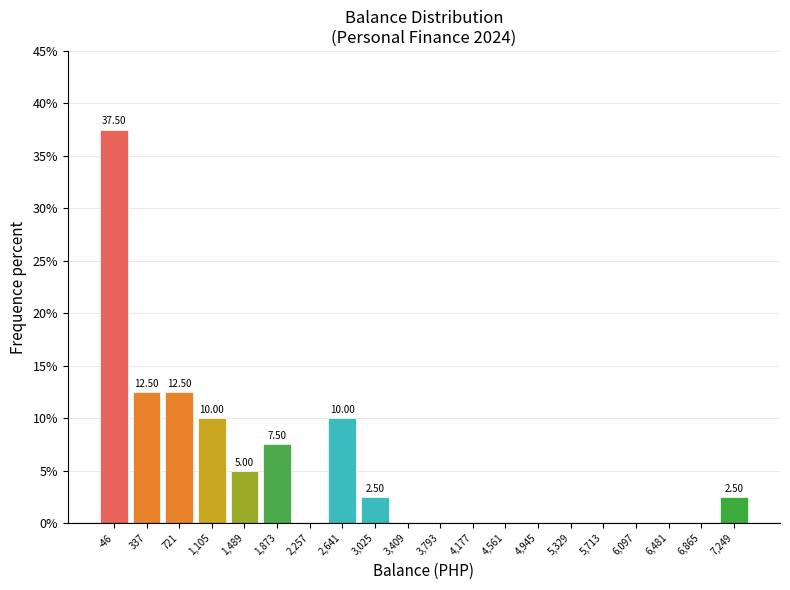

Over which range of the x-axis is the bar tallest?

-250 to 150